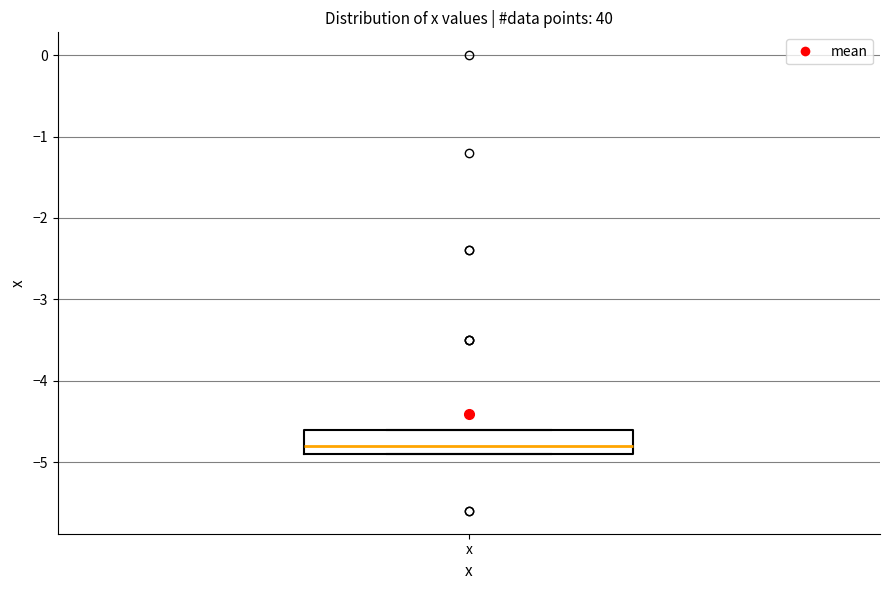

Transcribe this box plot: give where the median line is, the range the box spans, and where the two whiskers end, as read against the y-axis. The values are not printed on the chart, so give them approximately, as read against the axis.

median -4.8, box -4.9 to -4.6, whiskers -4.9 to -4.6